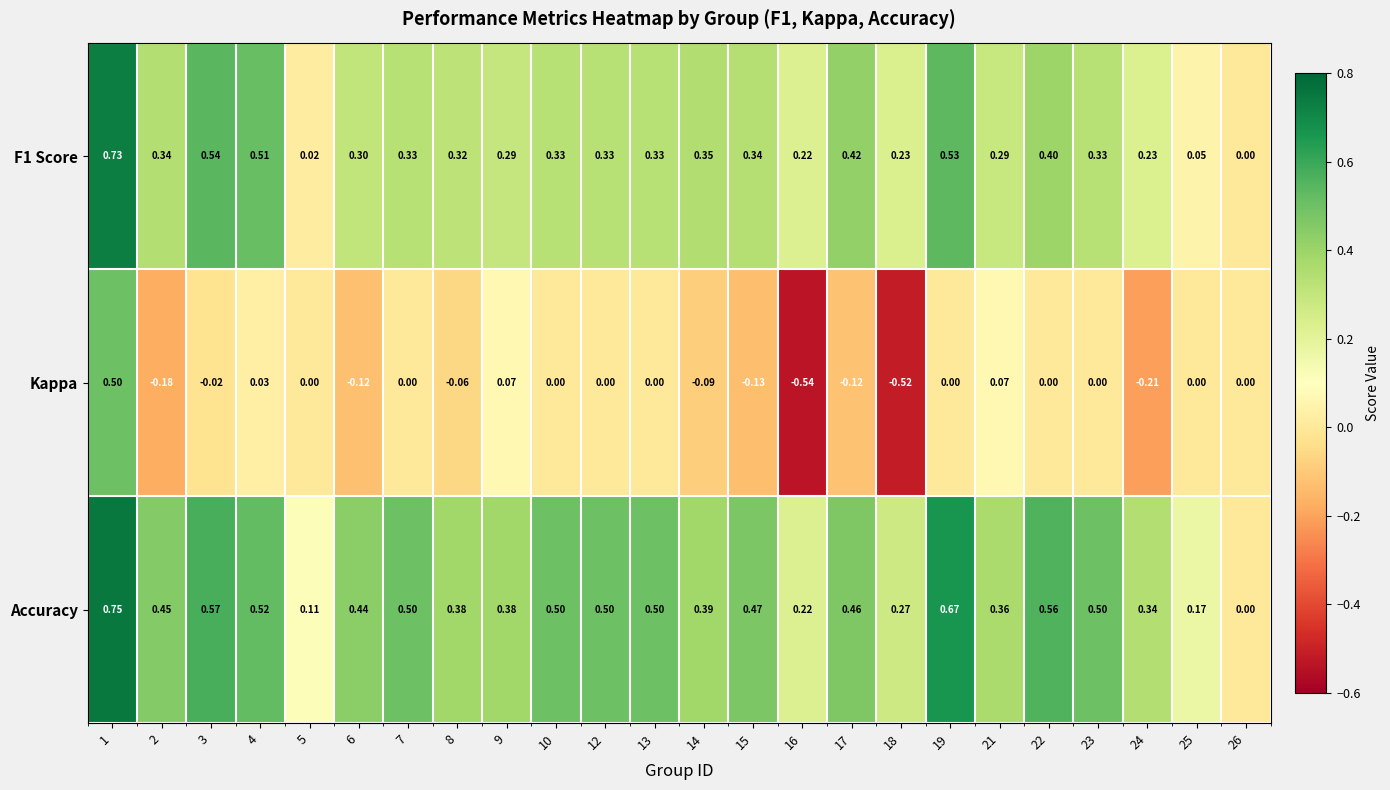

Which series has the largest range (max minus min)?

Kappa